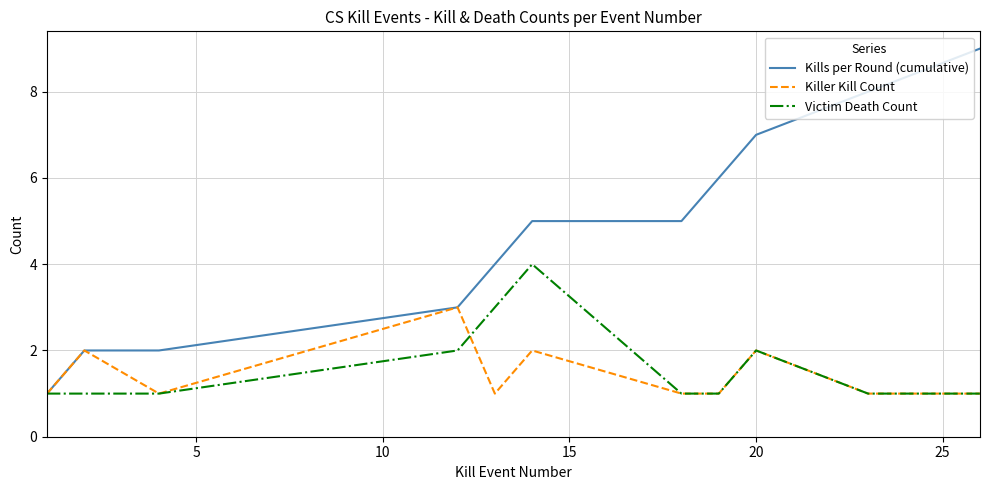

Rank the series by their maximum value, from lowest to highest.

Killer Kill Count, Victim Death Count, Kills per Round (cumulative)